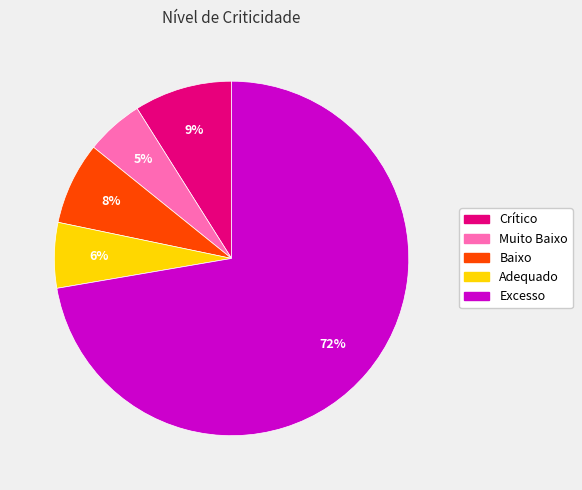

What is the largest slice in the pie chart?

Excesso